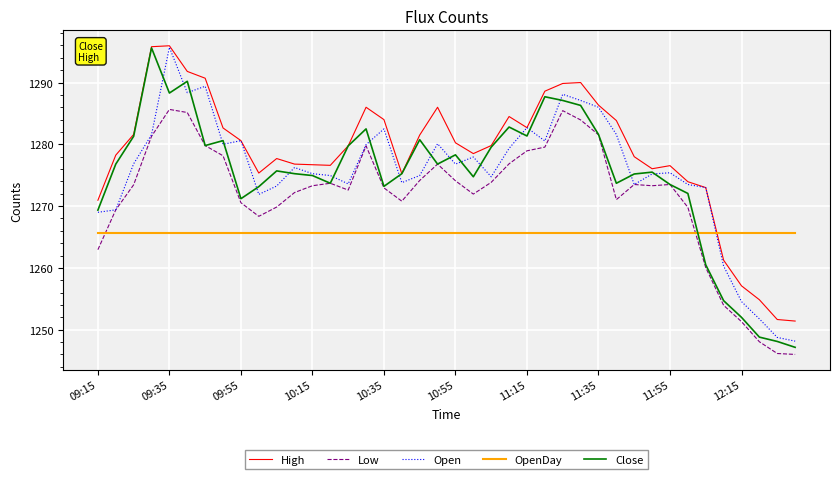

What is the minimum value shown in the chart?

1246.0